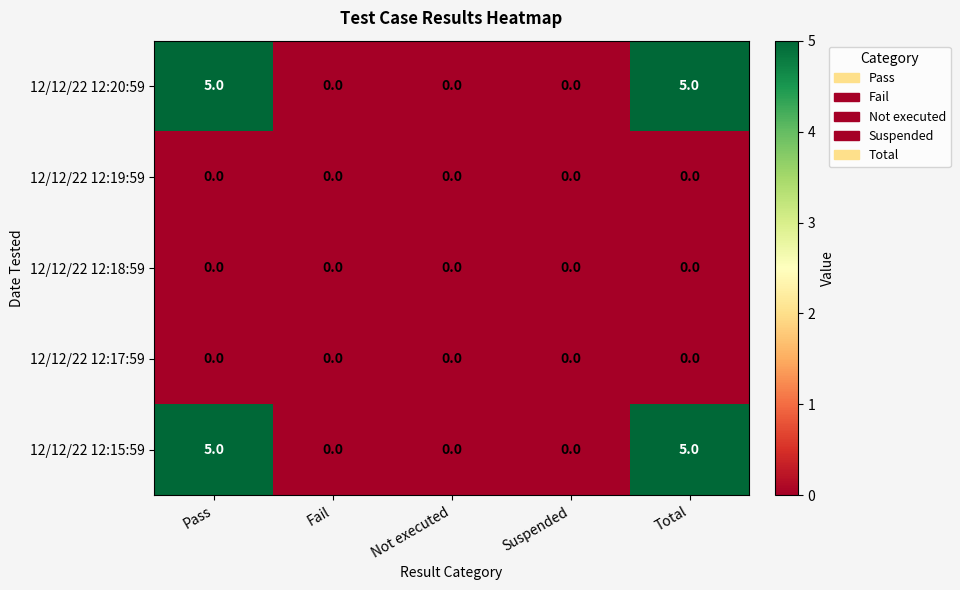

What is the difference between the highest and lowest values at Pass?

5